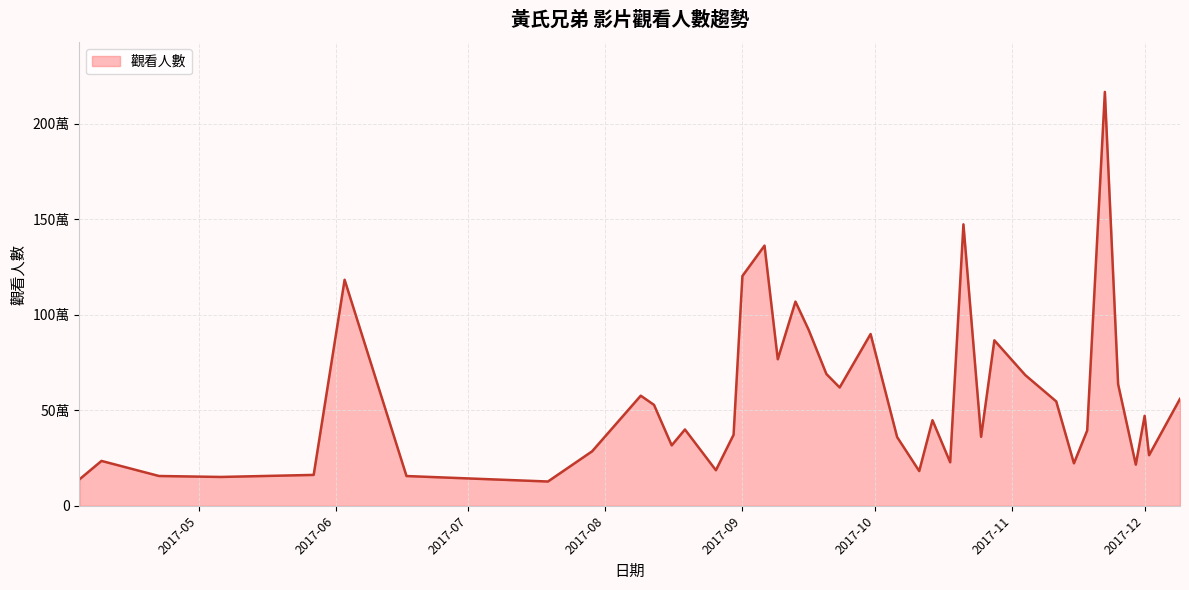

Does the chart have visible grid lines?

Yes